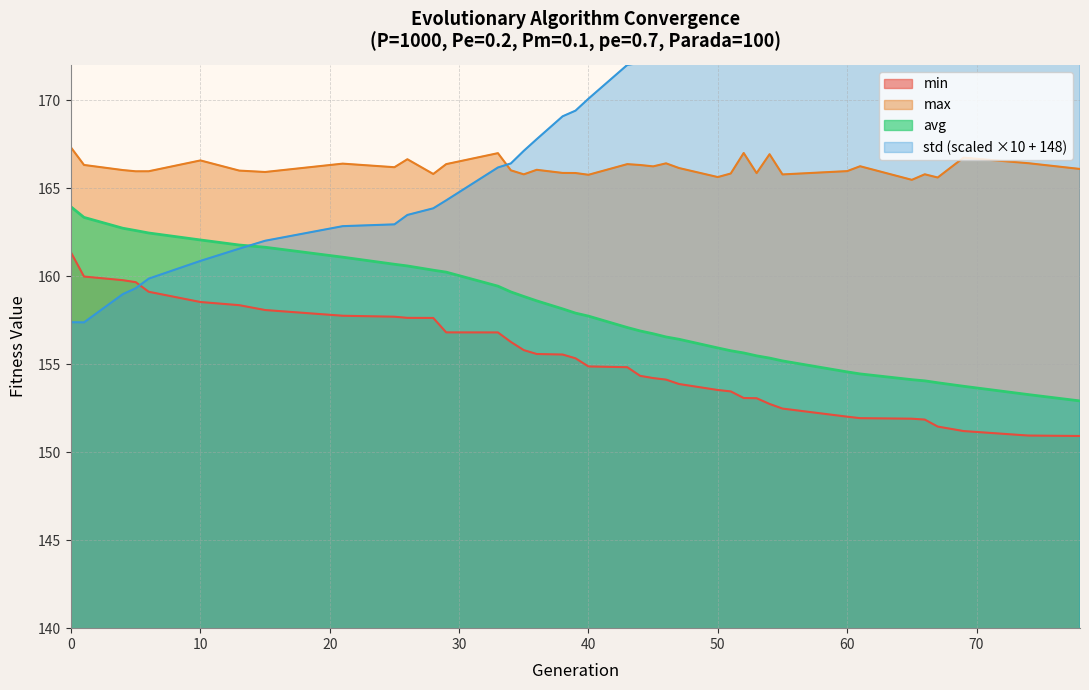

How many lines are shown in the chart?

4